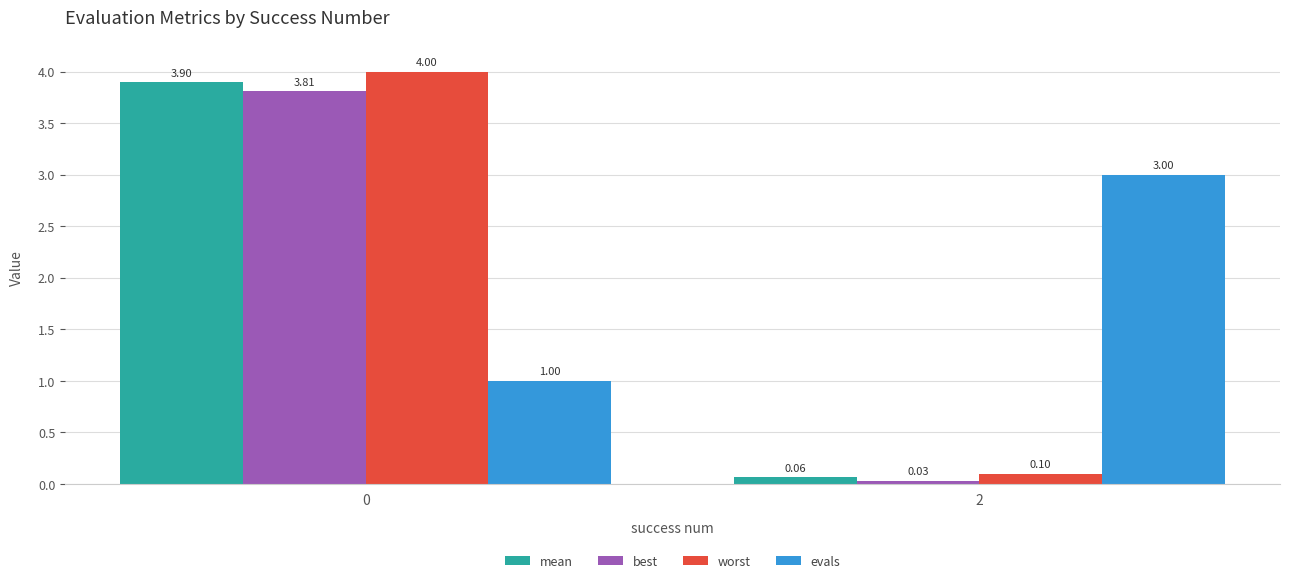

What is the spread (max minus min) of values at 2?

3.0